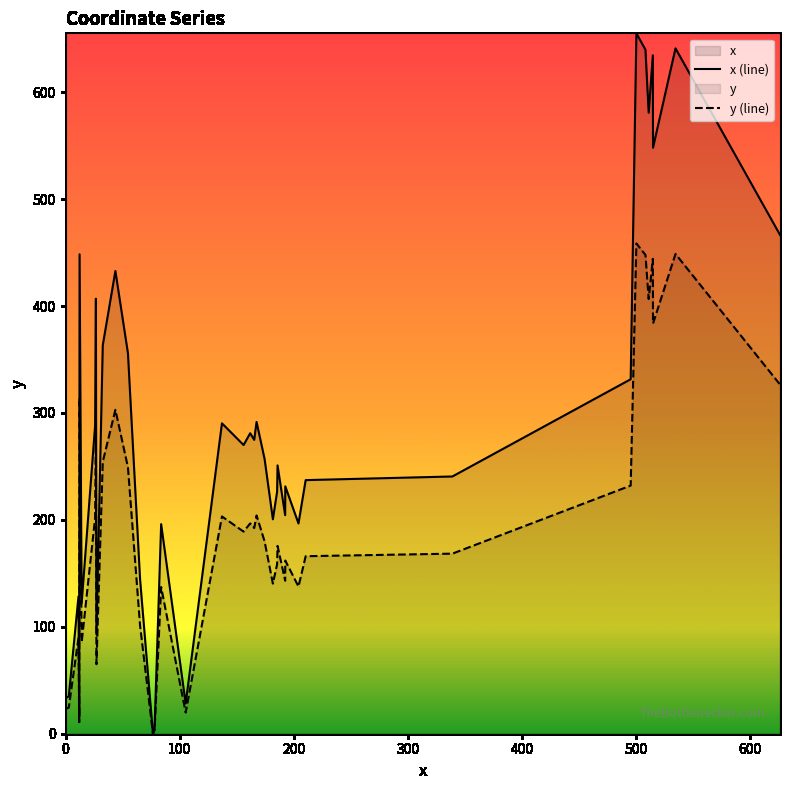

Does the chart display data point markers on the line(s)?

No